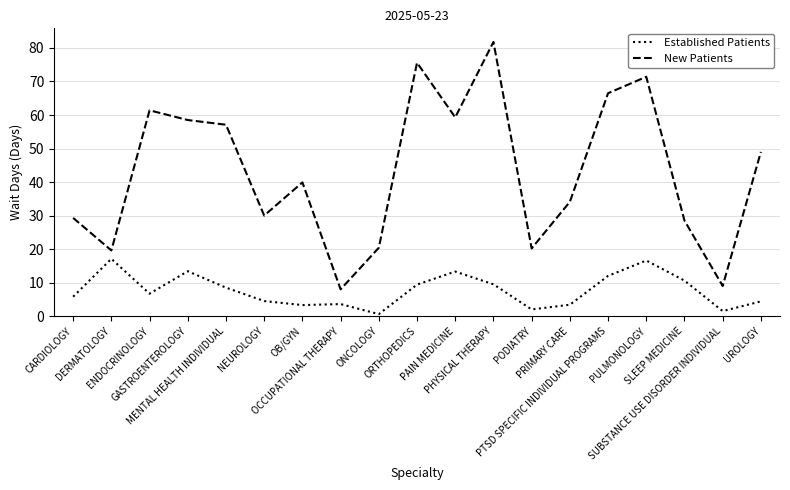

Rank the series by their average value, from highest to lowest.

New Patients, Established Patients